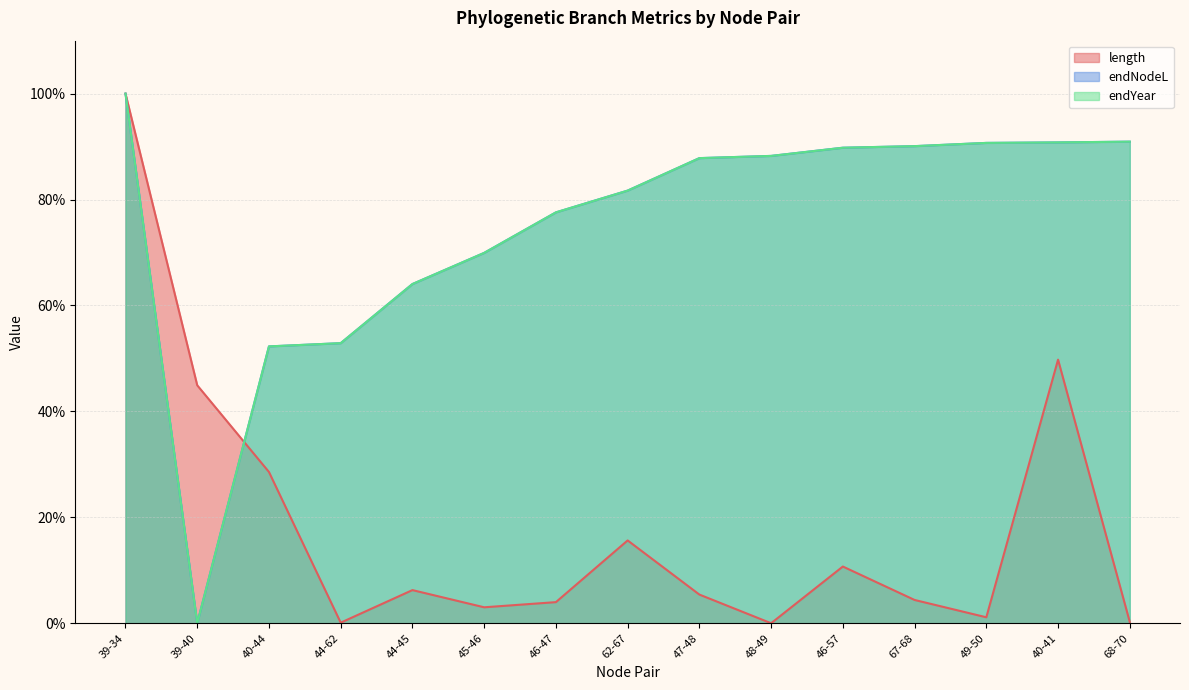

The endNodeL series shows 155.5 at 68-70. True or false?

False